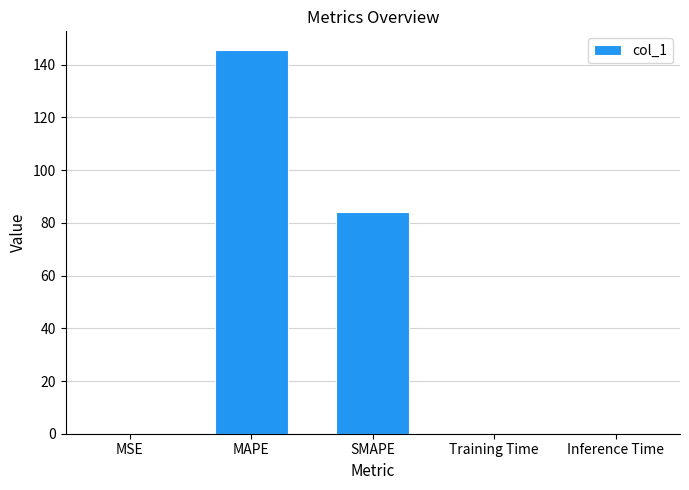

Which has a higher value, MAPE or Training Time?

MAPE